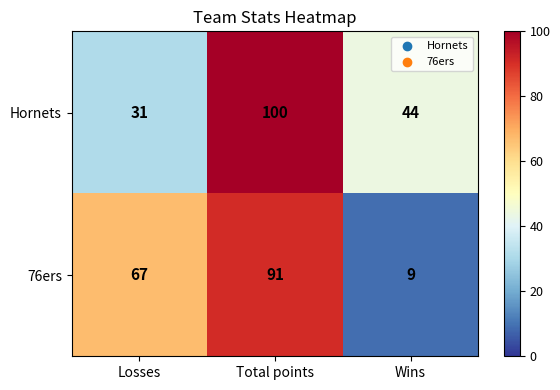

How many Hornets values are between 31 and 100?

3